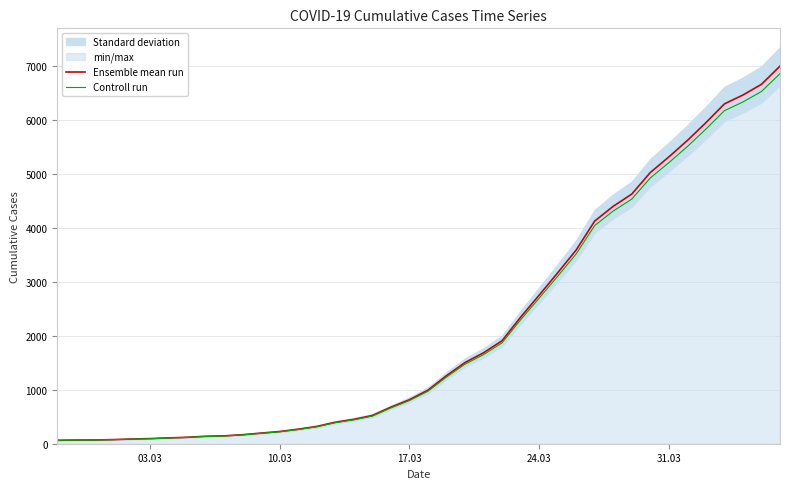

What is the difference between the maximum and minimum values in the Controll run series?

6800.2